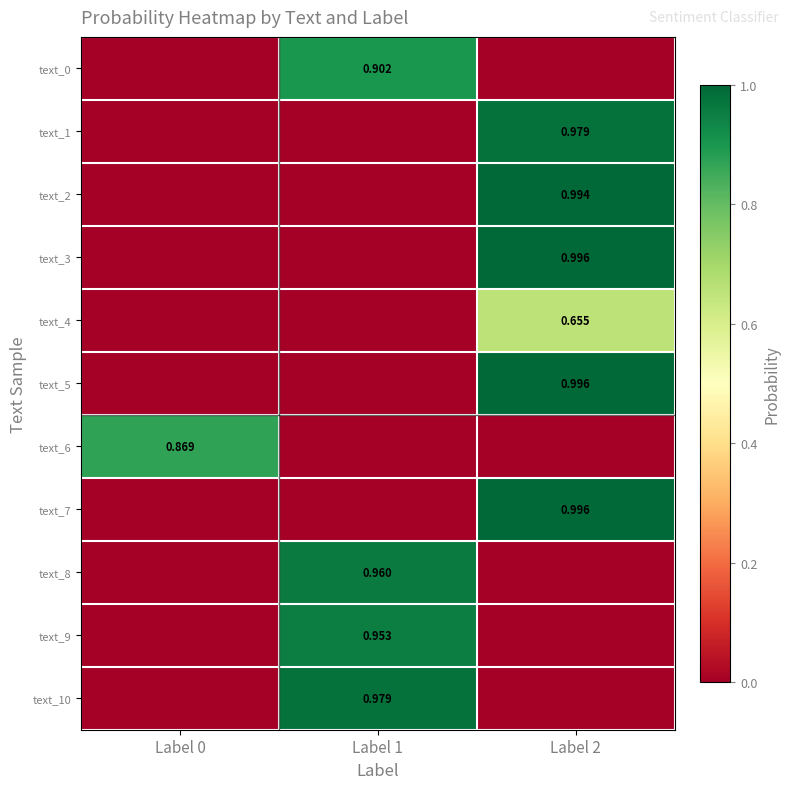

At which label does text_6 reach its minimum?

Label 1